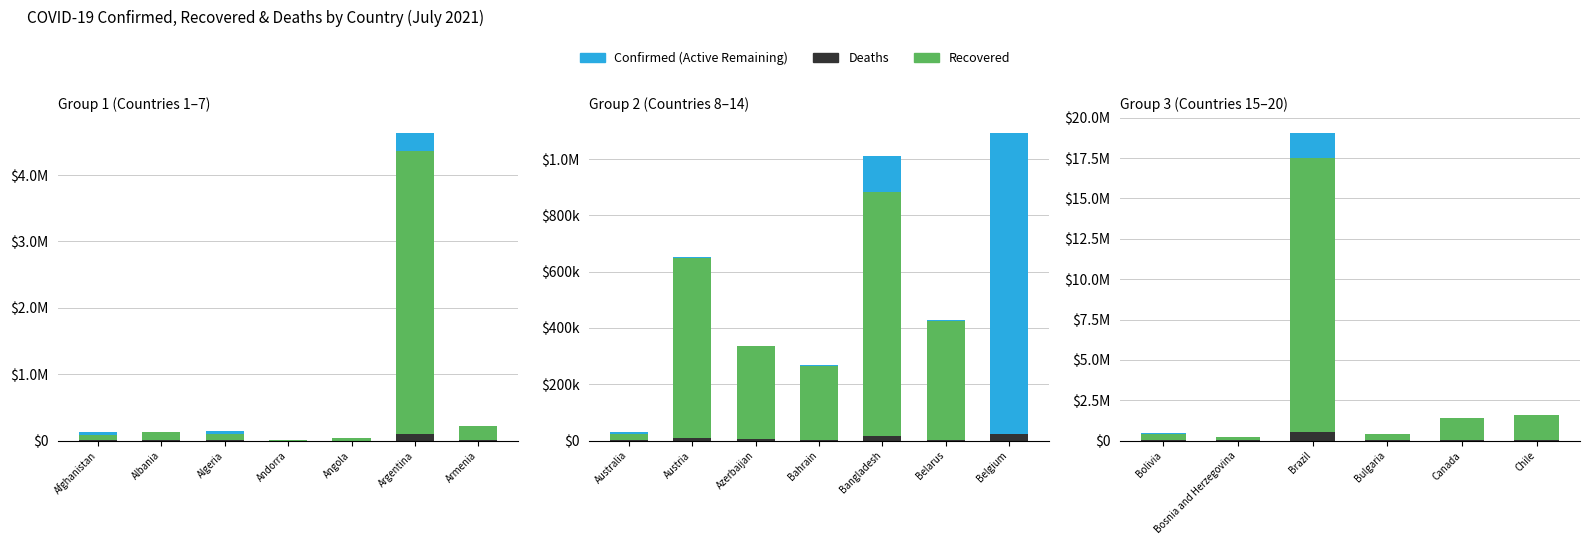

What is the value of the Active (Remaining) bar at the 3rd from the left?

1552777